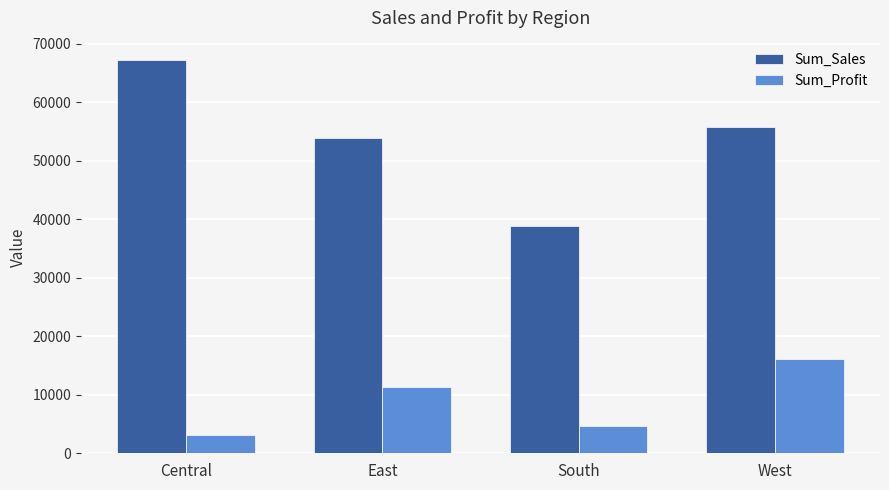

Are the bars horizontal?

No